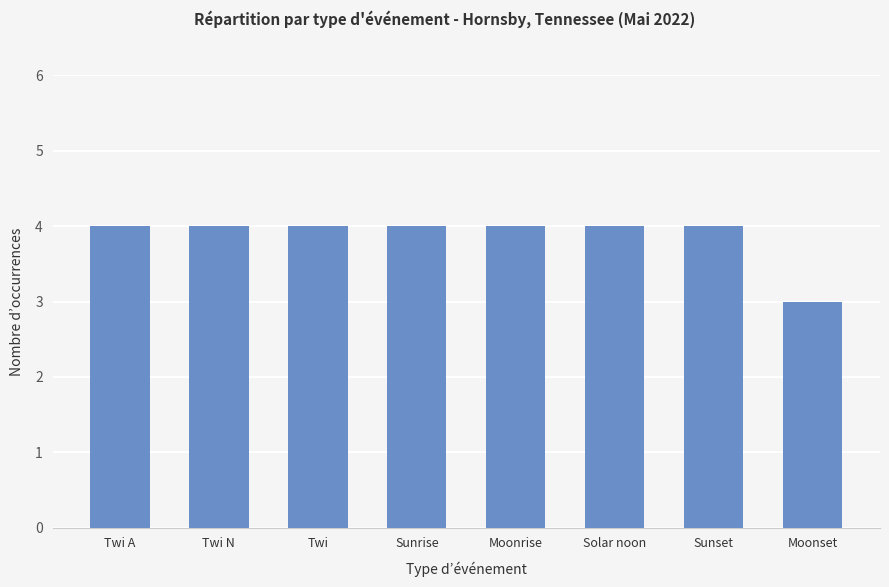

Read the value at Moonrise.

4